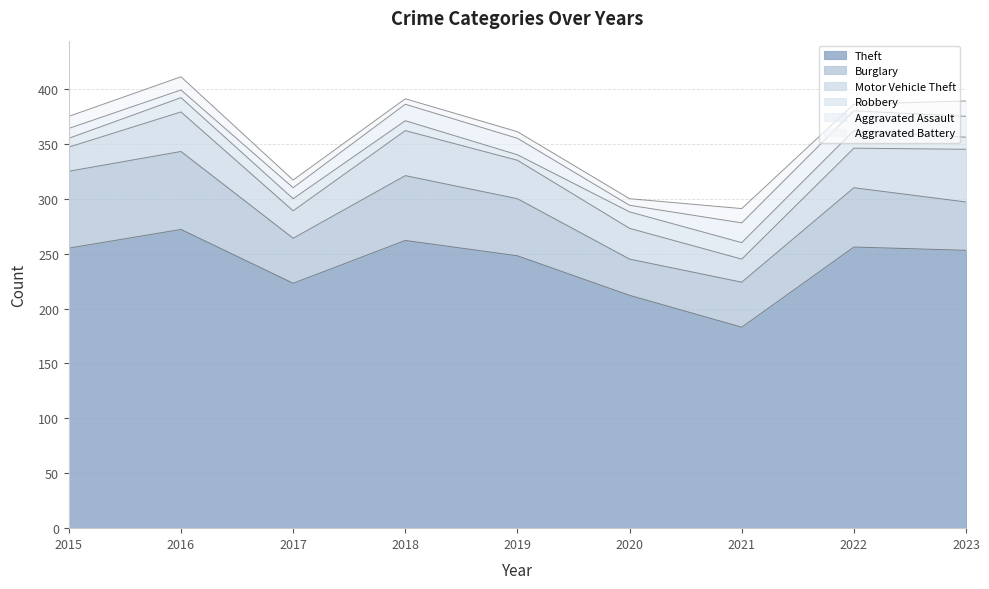

At which category does Burglary reach its first local valley?

2017